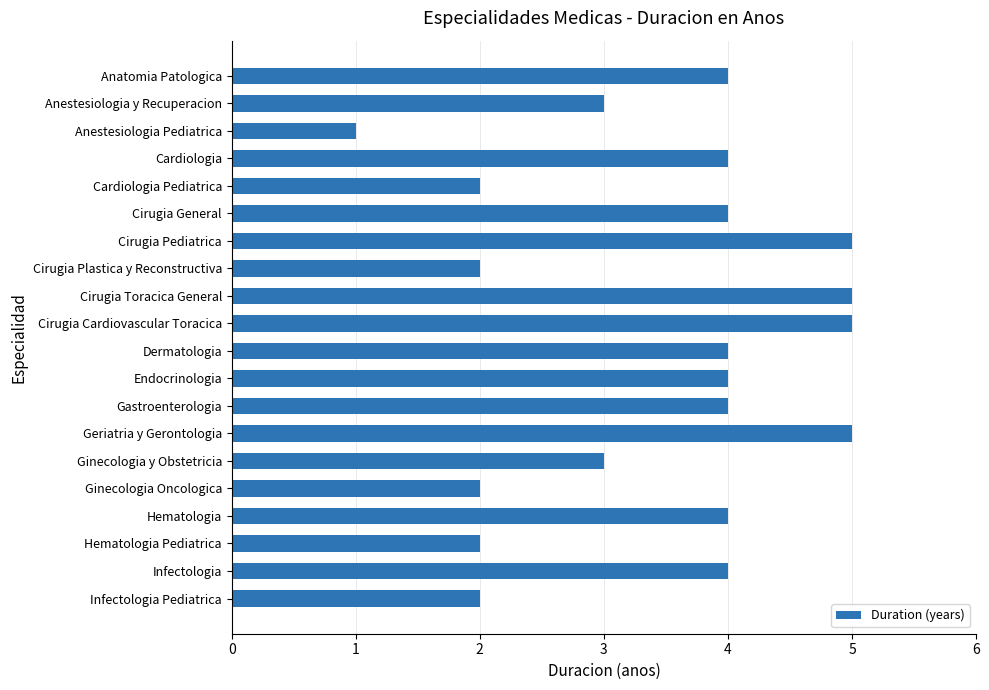

Which category has the lowest value across all series?

Anestesiologia Pediatrica